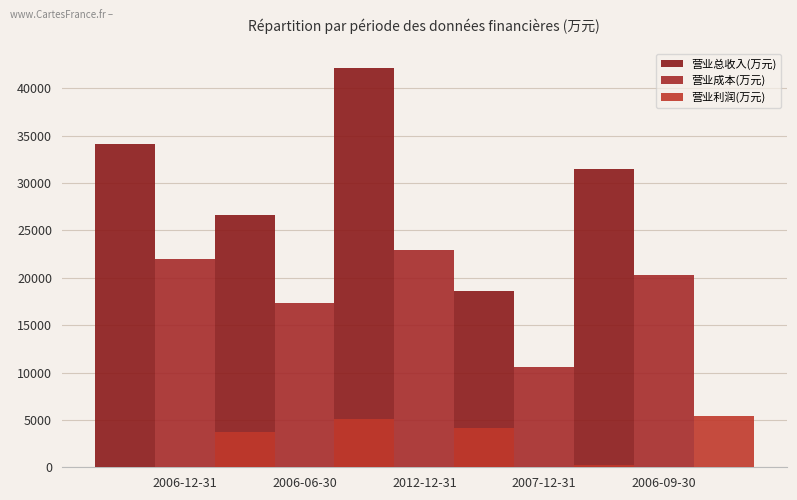

Is it true that 营业成本(万元) equals 22971 at 2012-12-31?

True